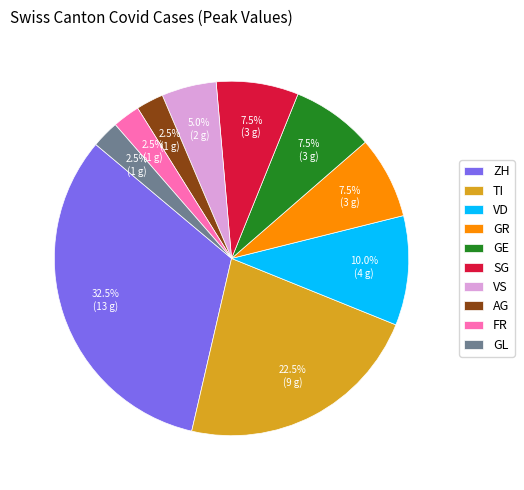

Between GE and AG, which is larger?

GE